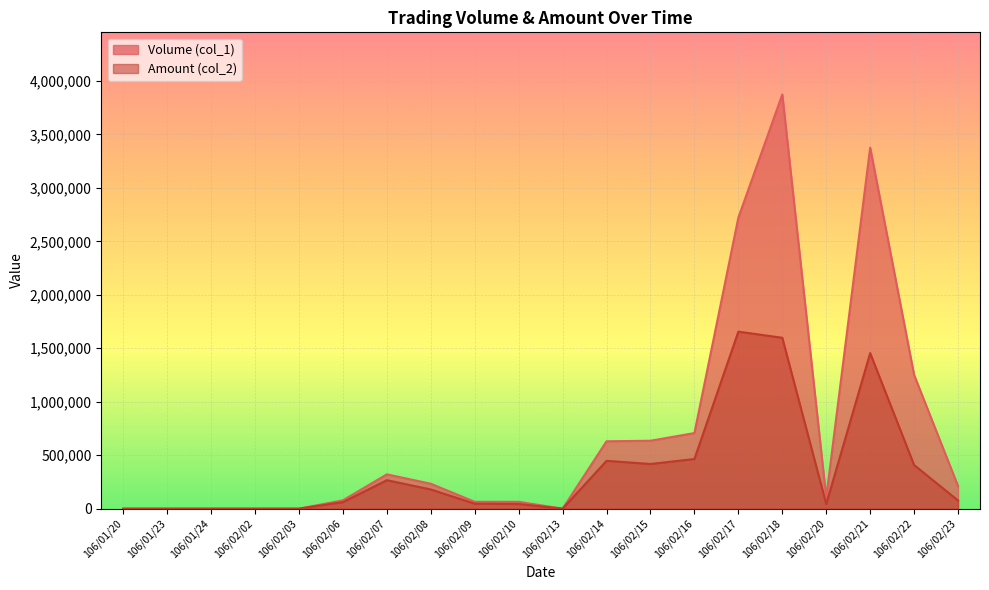

The value of Volume (col_1) at 106/02/06 is 105415. True or false?

False